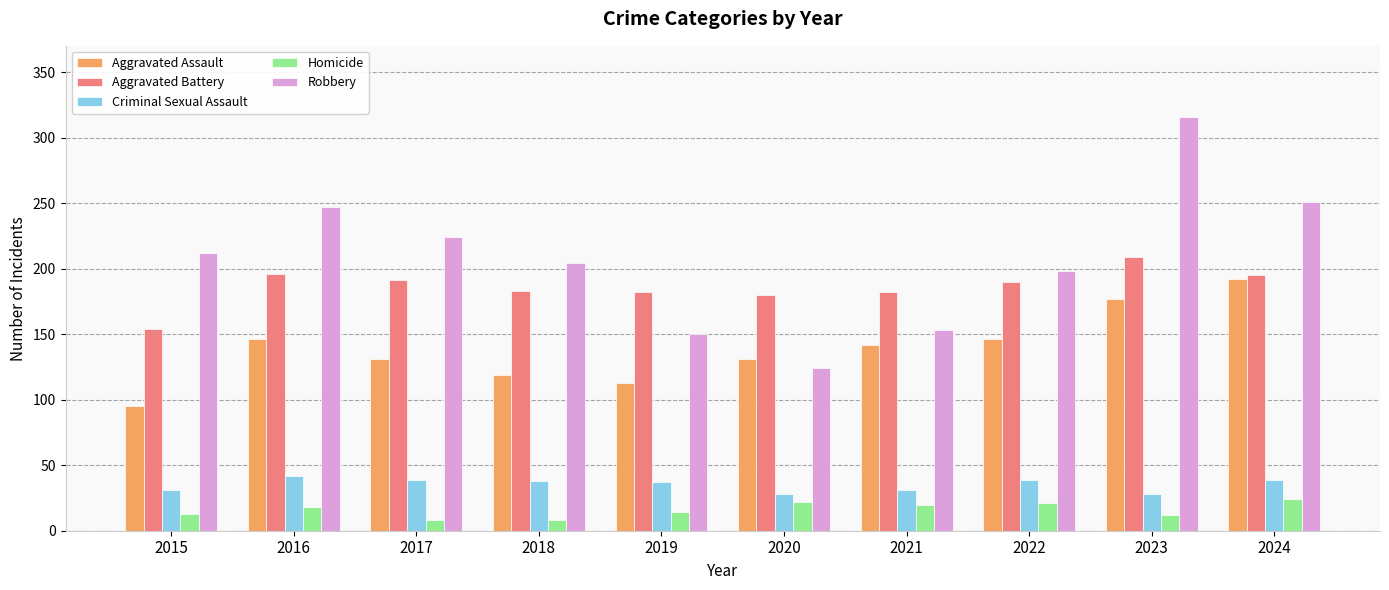

What is the greatest value displayed?

316